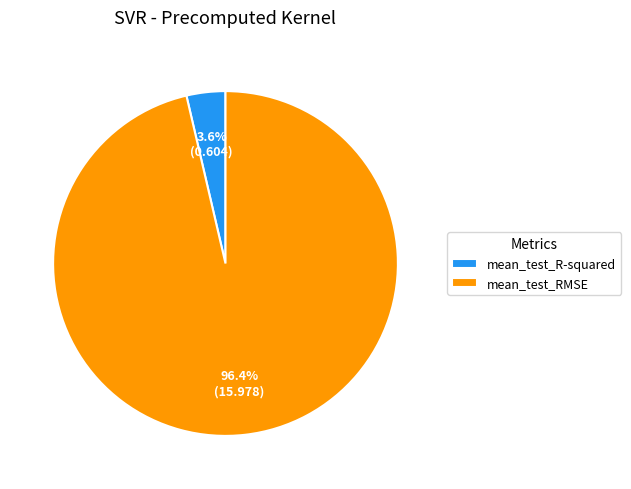

What is the majority slice?

mean_test_RMSE